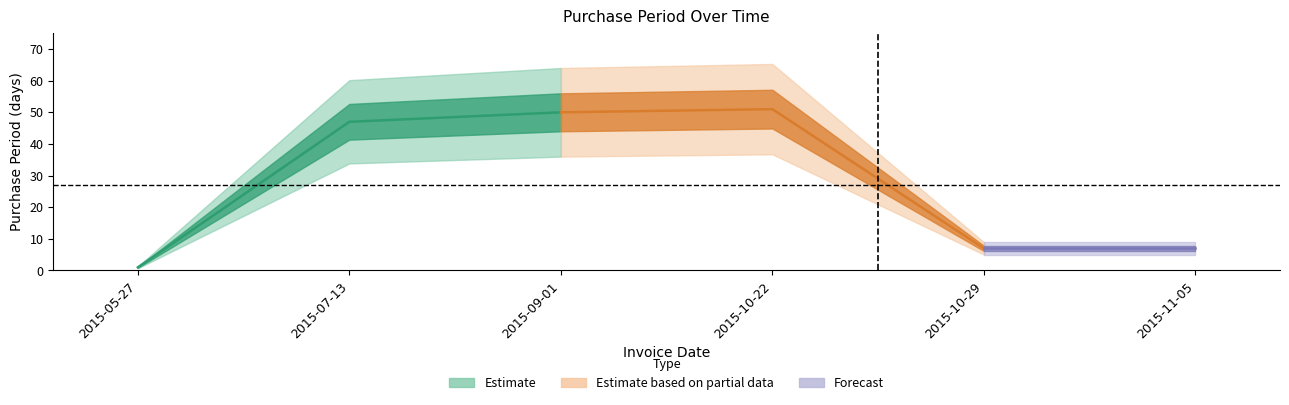

What is the label of the 3rd point from the right?

2015-10-22